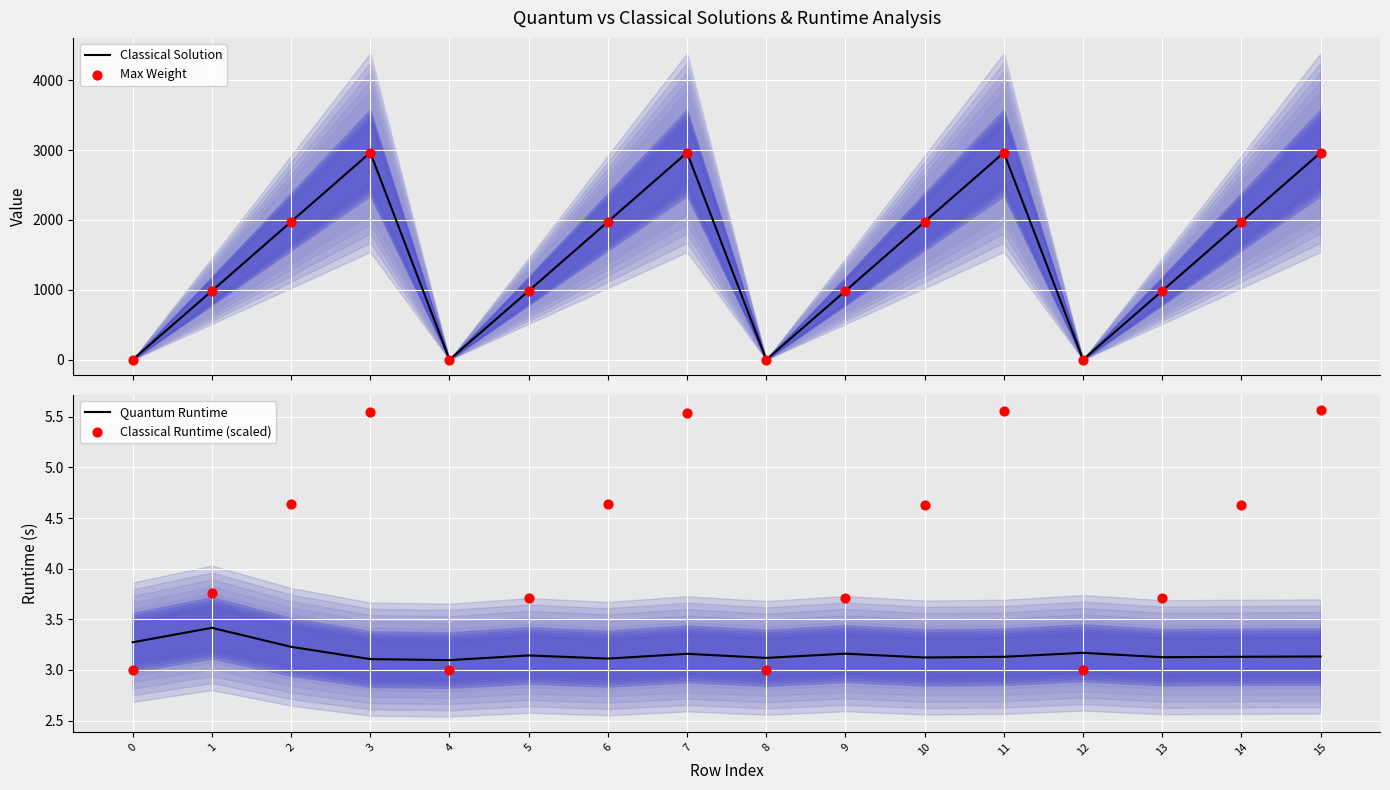

What are all the series names shown in the legend?

Classical Solution, Max Weight, Quantum Runtime, Classical Runtime (scaled)